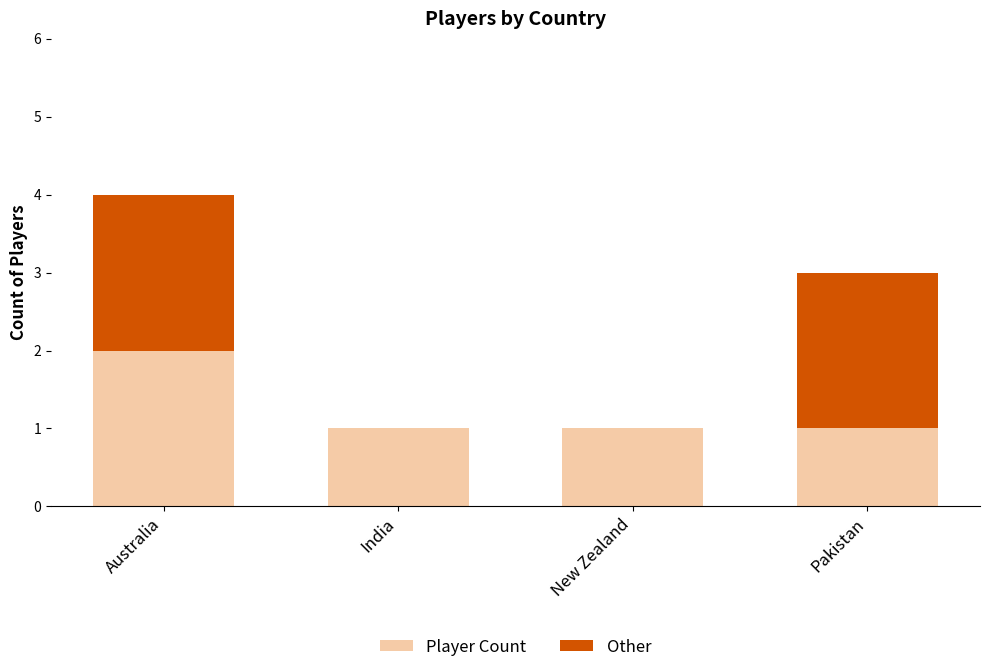

Are the bars grouped side by side (vs. stacked)?

No